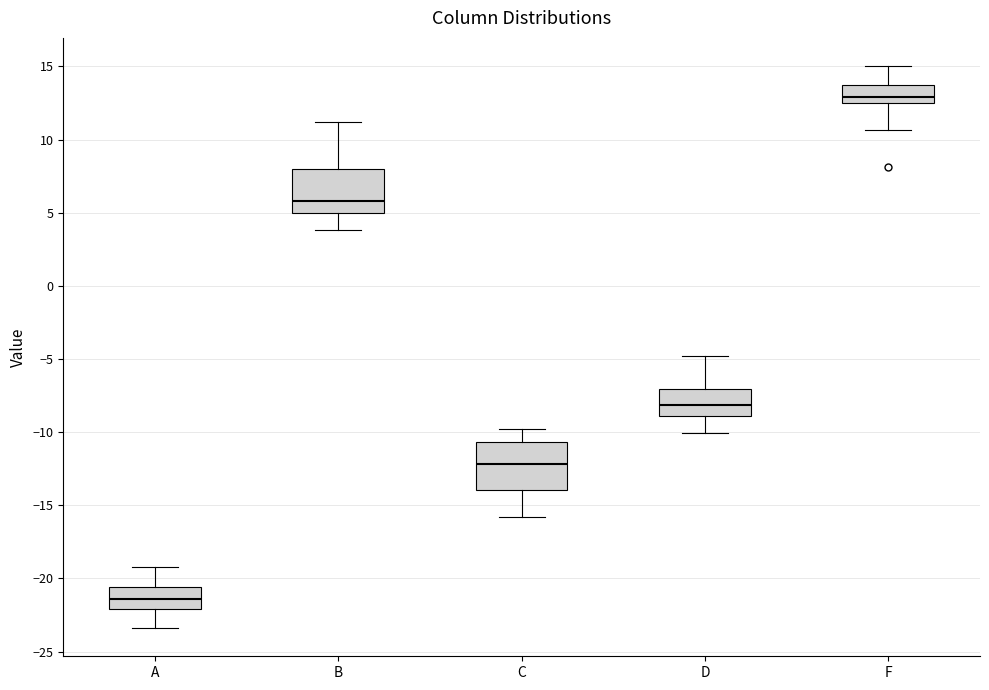

Reading left to right, read every box against the y-axis: the position of its median line, the range the box covers, and the ends of its whiskers. The values are not printed on the chart, so give them approximately, as read against the axis.

A: median -21.5, box -22.0 to -20.5, whiskers -23.5 to -19.0
B: median 6.0, box 5.0 to 8.0, whiskers 4.0 to 11.0
C: median -12.0, box -14.0 to -10.5, whiskers -16.0 to -10.0
D: median -8.0, box -9.0 to -7.0, whiskers -10.0 to -5.0
F: median 13.0, box 12.5 to 13.5, whiskers 10.5 to 15.0